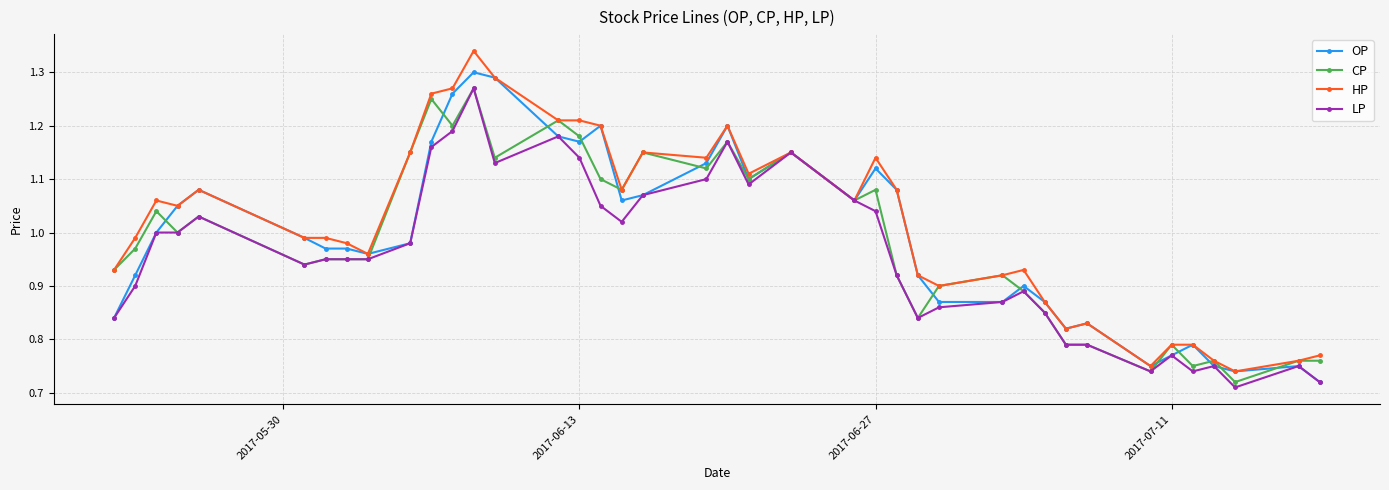

True or false: HP has more than 1 points higher than both neighbors.

True